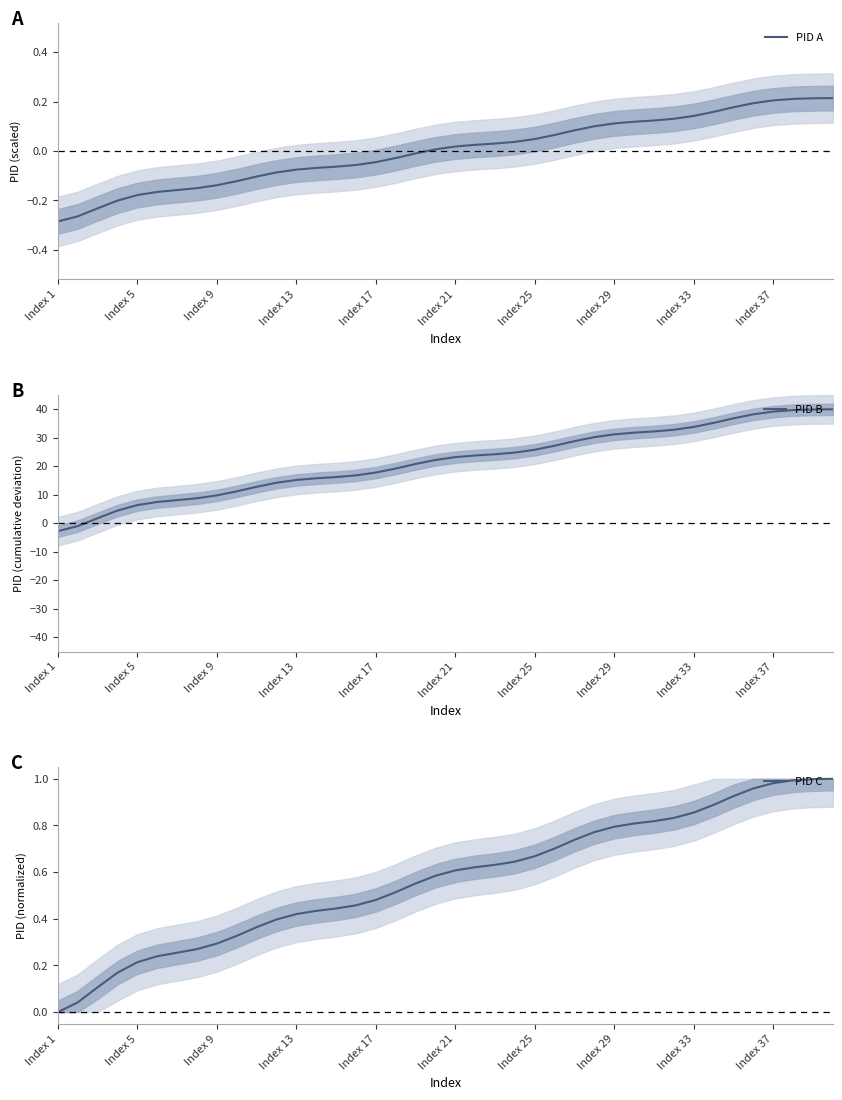

What are all the series names shown in the legend?

PID A, PID B, PID C